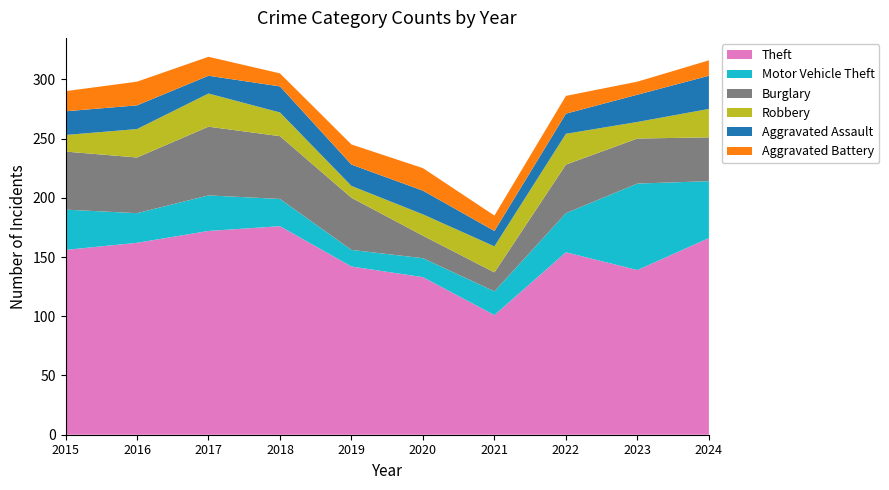

Reading left to right, transcribe all the data shown in this chart.

Theft: 2015=156	2016=162	2017=172	2018=176	2019=142	2020=133	2021=101	2022=154	2023=139	2024=166
Motor Vehicle Theft: 2015=34	2016=25	2017=30	2018=23	2019=14	2020=16	2021=20	2022=33	2023=73	2024=48
Burglary: 2015=49	2016=47	2017=58	2018=53	2019=44	2020=19	2021=16	2022=41	2023=38	2024=37
Robbery: 2015=14	2016=24	2017=28	2018=20	2019=10	2020=18	2021=22	2022=26	2023=14	2024=24
Aggravated Assault: 2015=20	2016=20	2017=15	2018=22	2019=18	2020=20	2021=13	2022=17	2023=23	2024=28
Aggravated Battery: 2015=17	2016=20	2017=16	2018=11	2019=17	2020=19	2021=13	2022=15	2023=11	2024=13